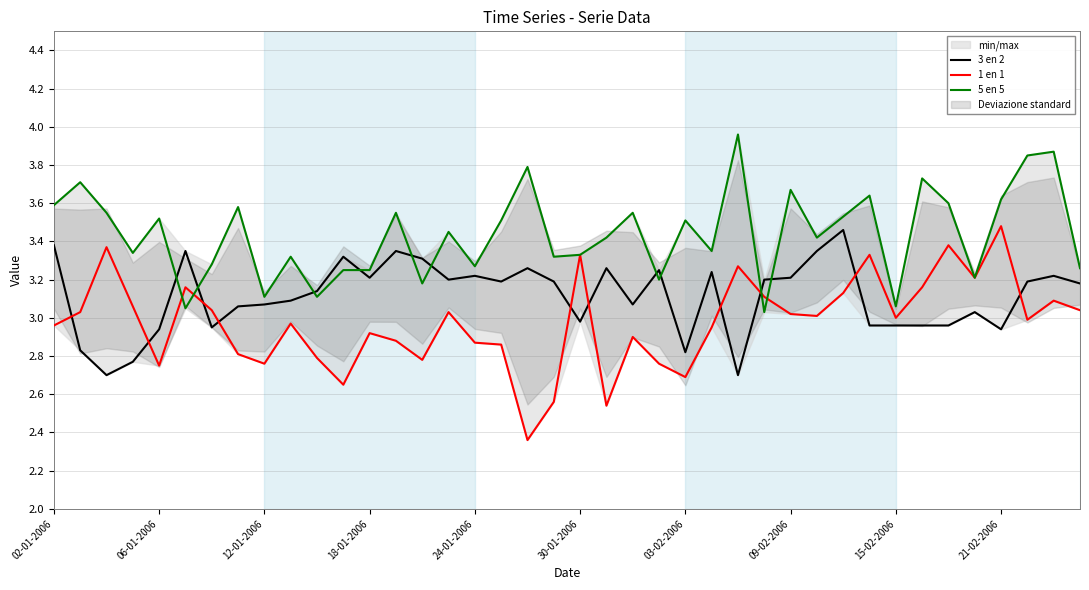

The value of 1 en 1 at 02-01-2006 is 3.0. True or false?

True